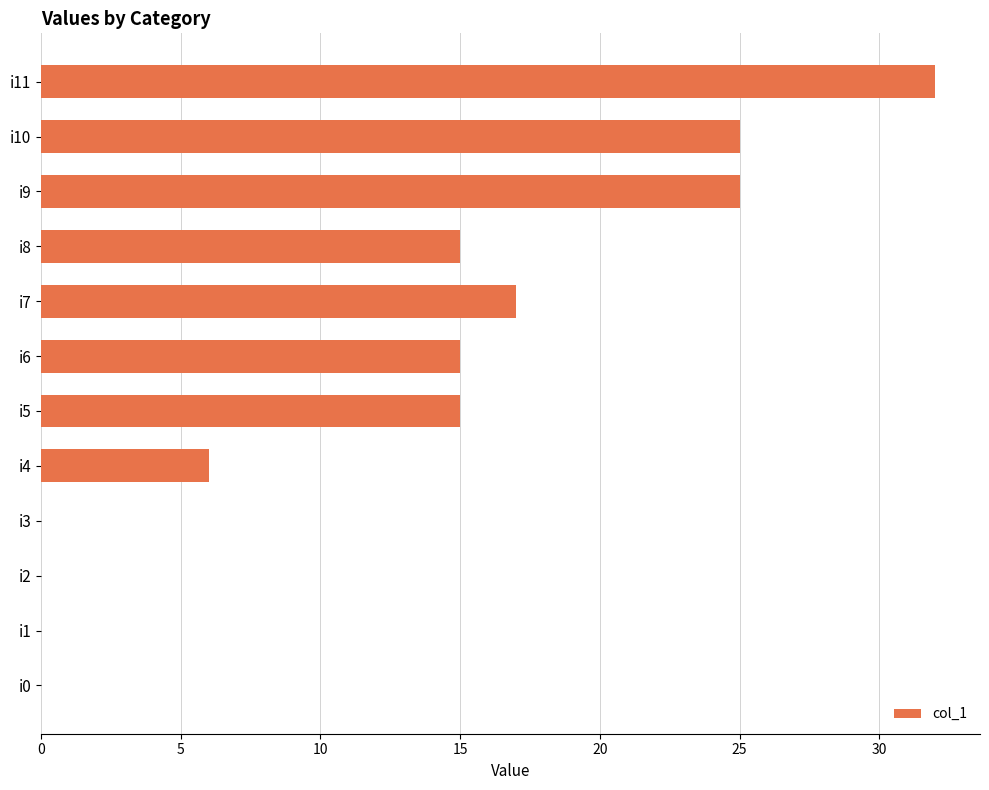

What is the greatest value displayed?

32